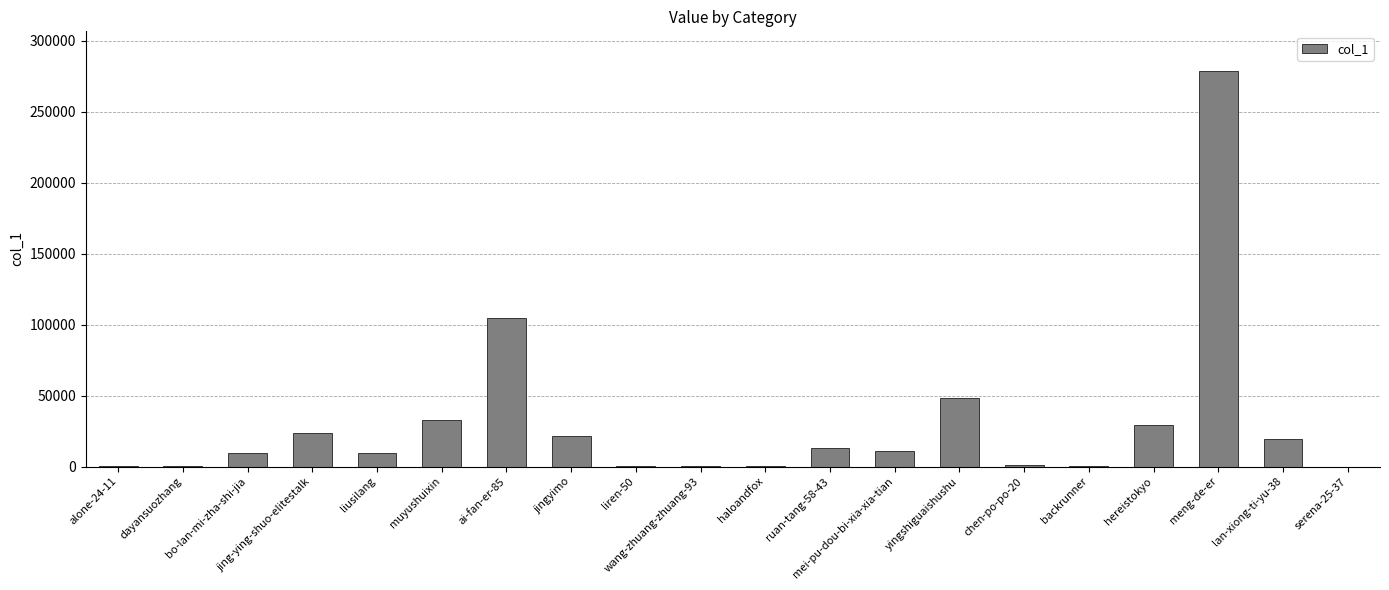

How many distinct data groups are displayed?

1